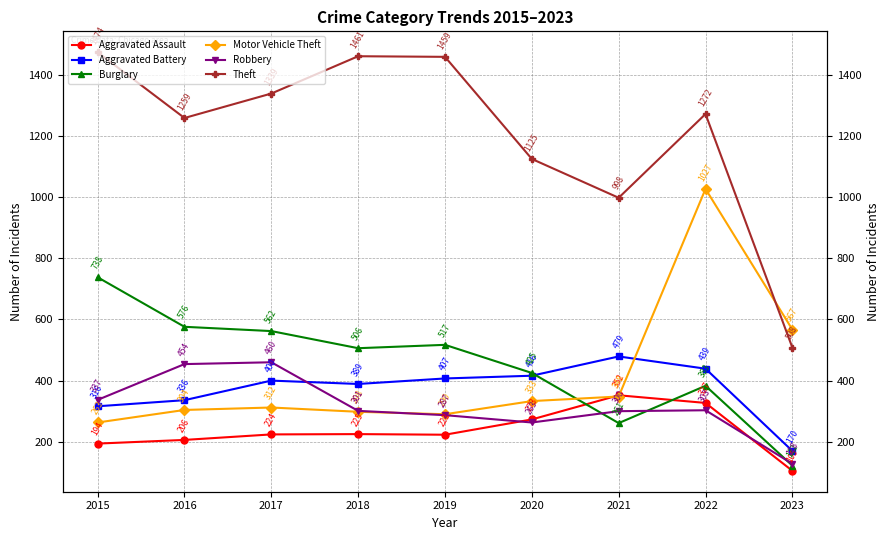

What is the minimum value for Aggravated Battery?

170